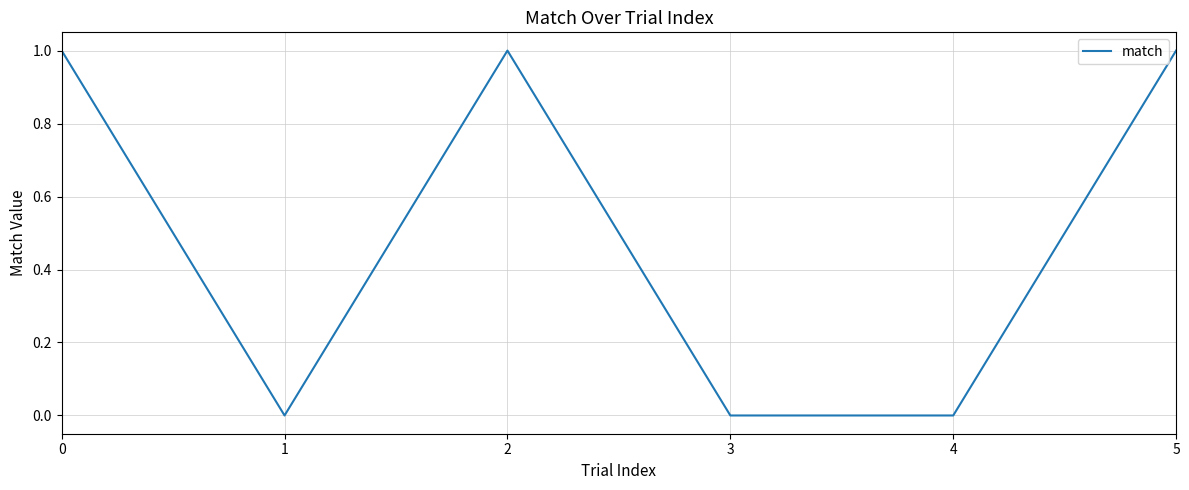

Read the value at 0.

1